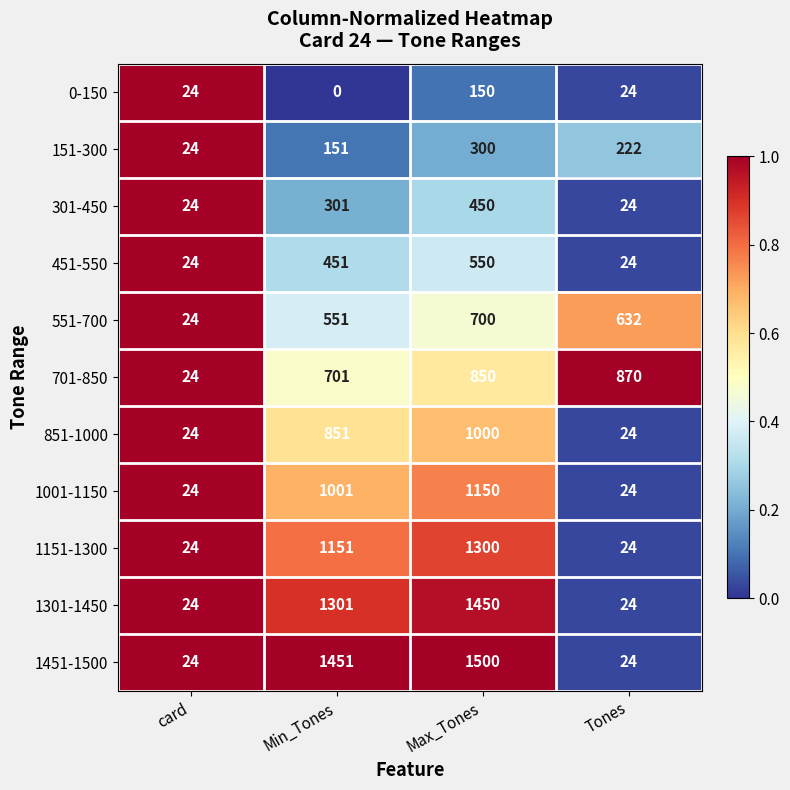

Rank the series at Max_Tones from lowest to highest value.

0-150, 151-300, 301-450, 451-550, 551-700, 701-850, 851-1000, 1001-1150, 1151-1300, 1301-1450, 1451-1500